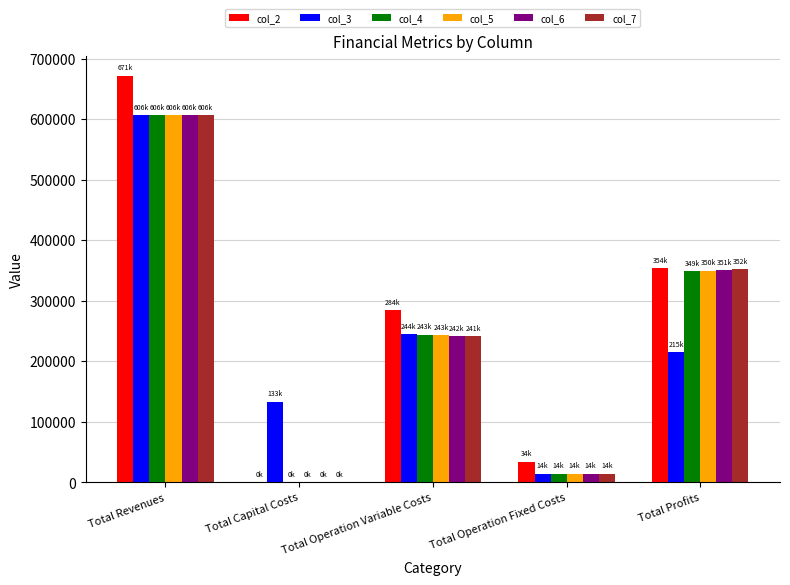

Are the bars grouped side by side (vs. stacked)?

Yes